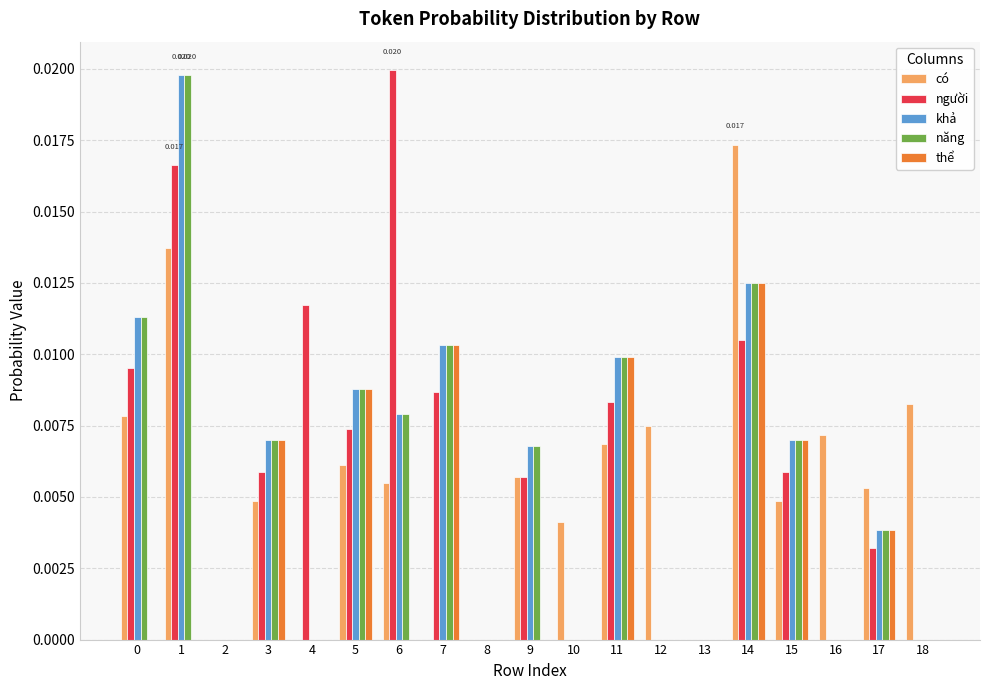

Between 6 and 16, which series saw the biggest shift?

người